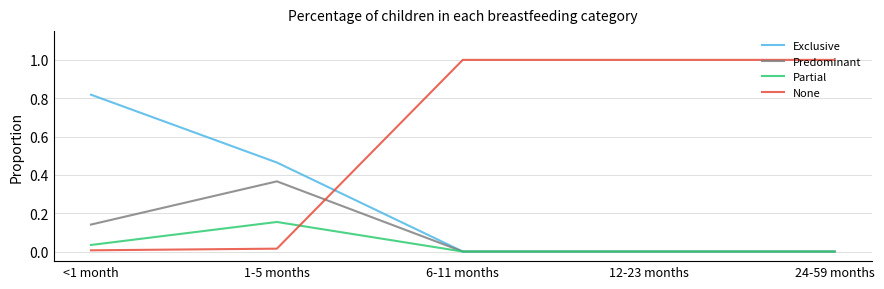

Does the chart have visible grid lines?

Yes